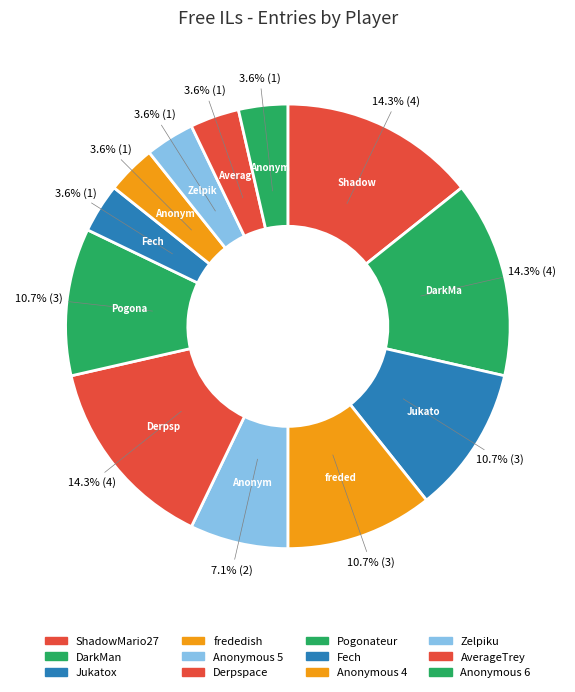

How many slices are in this pie chart?

12